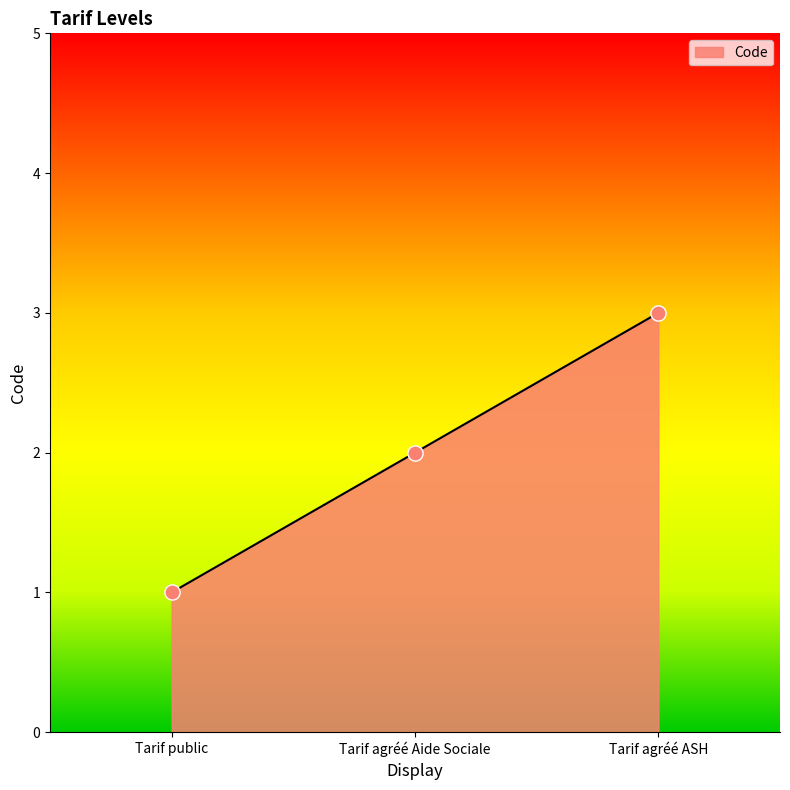

Approximately how many times larger is the value at Tarif agréé ASH compared to Tarif public?

3.0